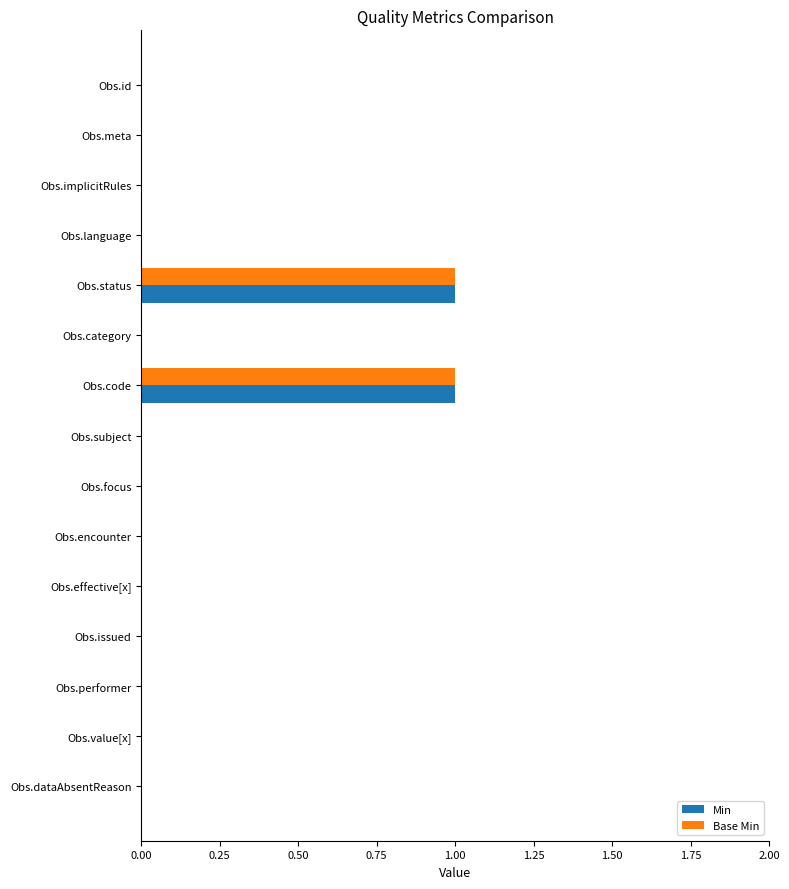

Is the value of Min at Obs.subject greater than the value of Base Min at Obs.status?

No